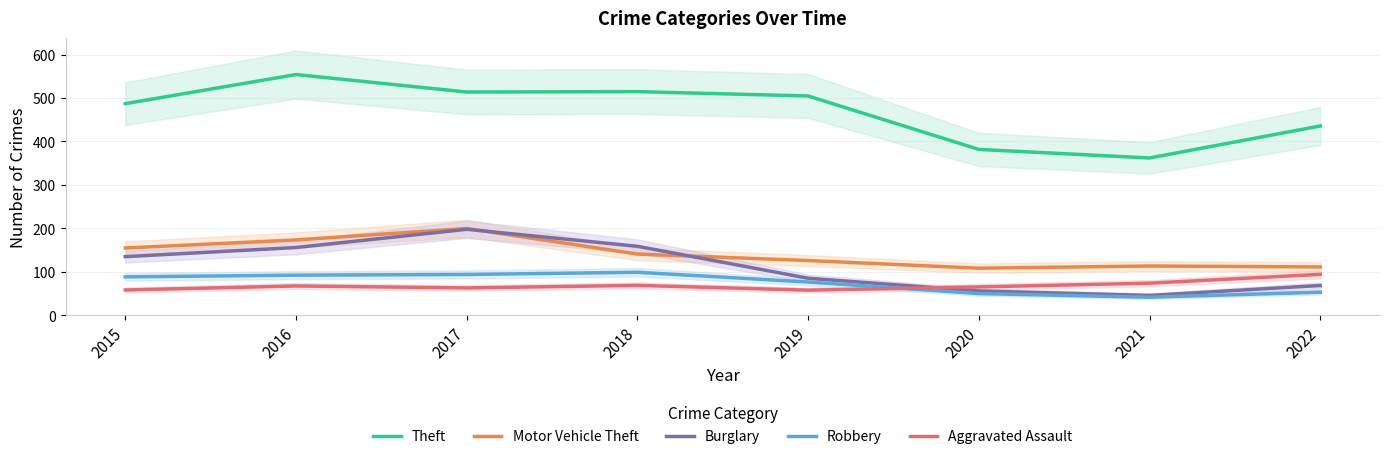

The Burglary series shows 68.7 at 2022. True or false?

True